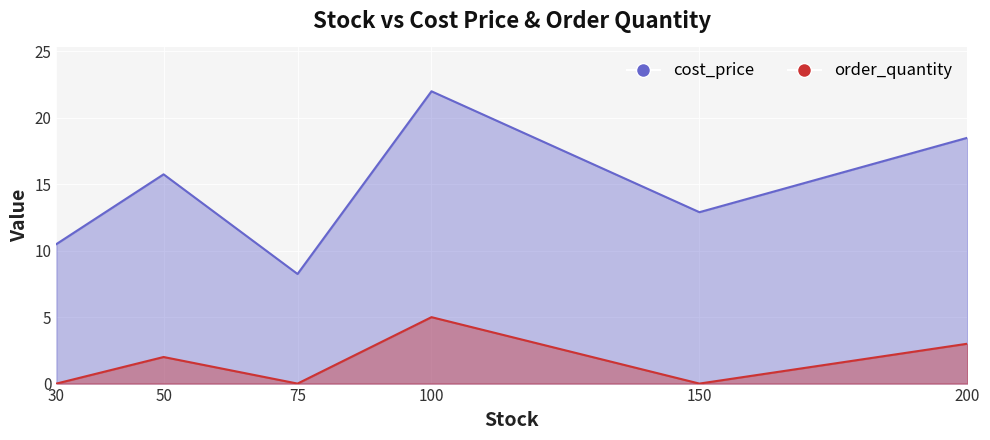

At which category does order_quantity reach its first local peak?

50